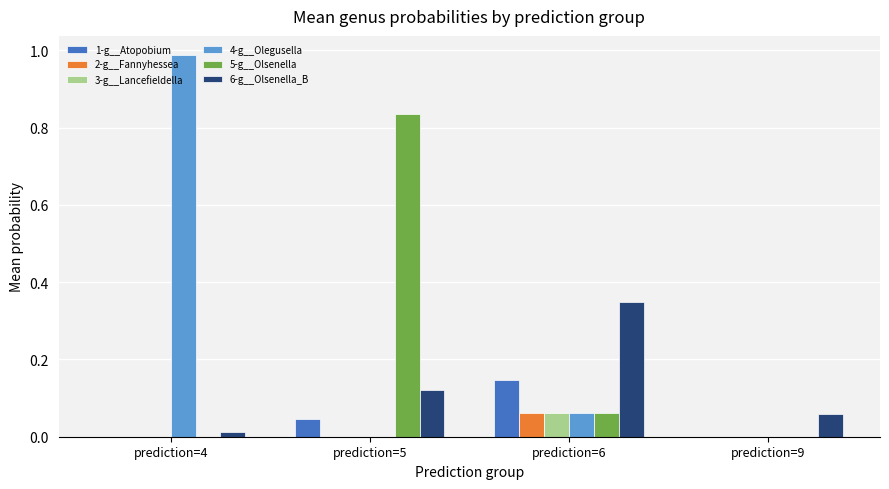

How many groups of bars are there?

4